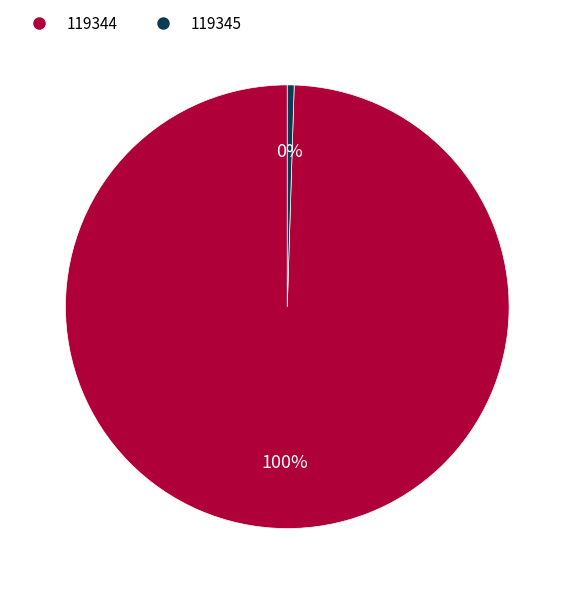

How many slices are in this pie chart?

2